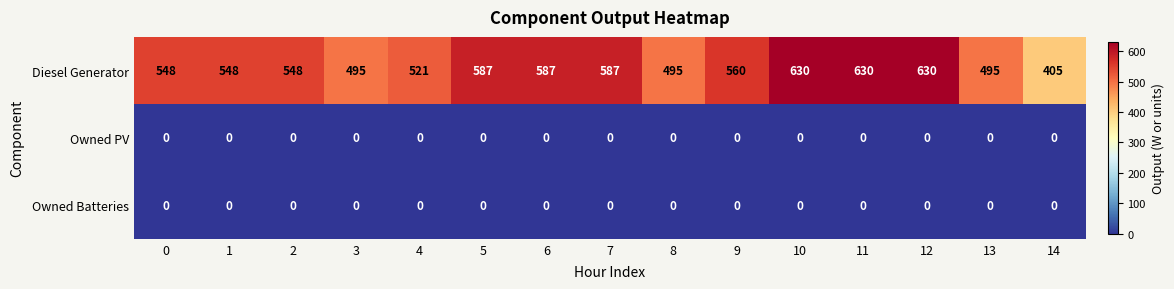

What is the sum of all Diesel Generator values?

8266